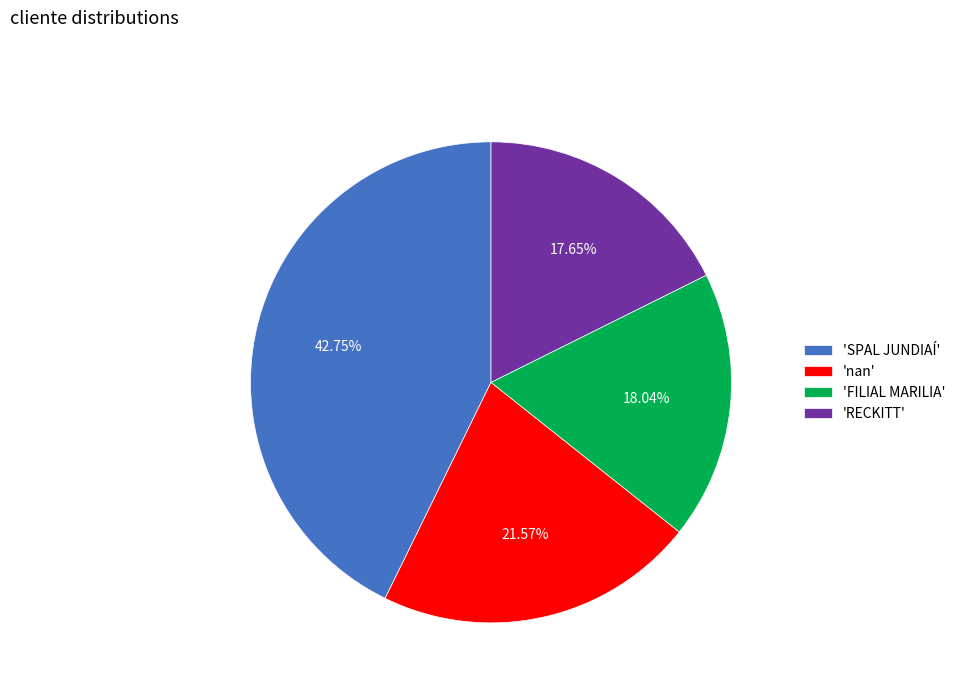

Approximately how many times larger is the value at 'nan' compared to 'SPAL JUNDIAÍ'?

0.5